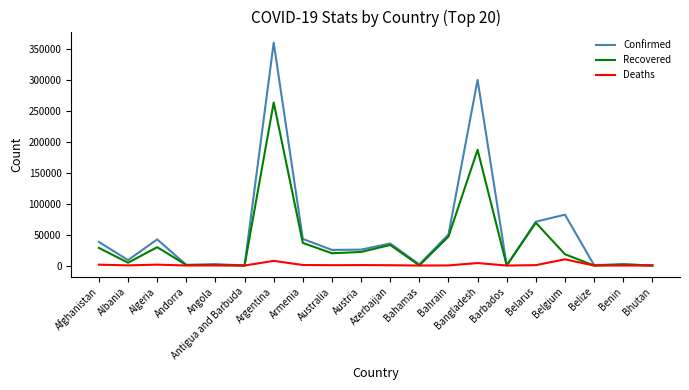

True or false: Recovered has a value of 114478 at Belarus.

False